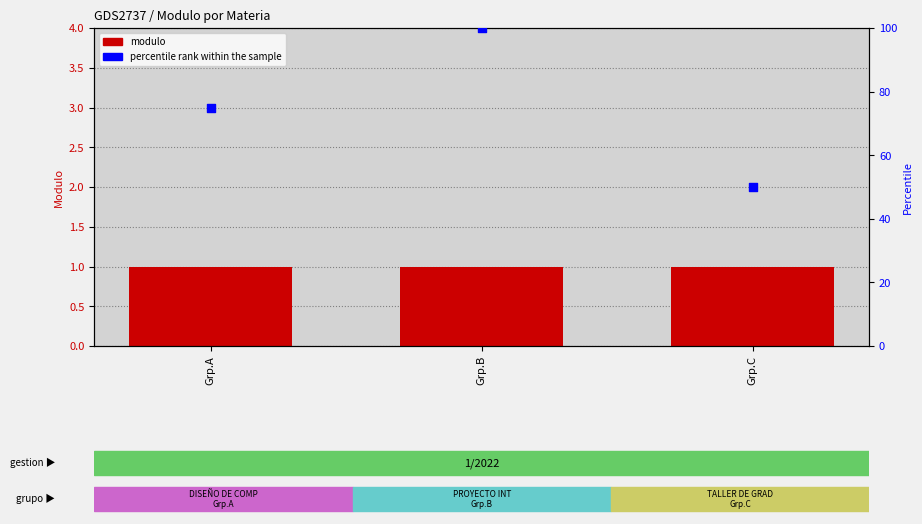

Is the value of percentile rank within the sample at Grp.B greater than the value of modulo at Grp.A?

Yes